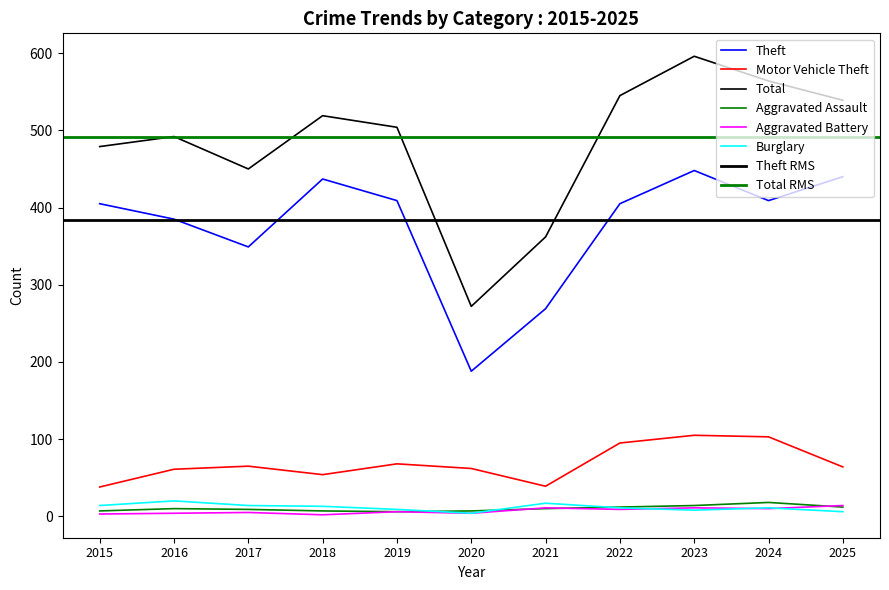

What is the maximum value shown in the chart?

596